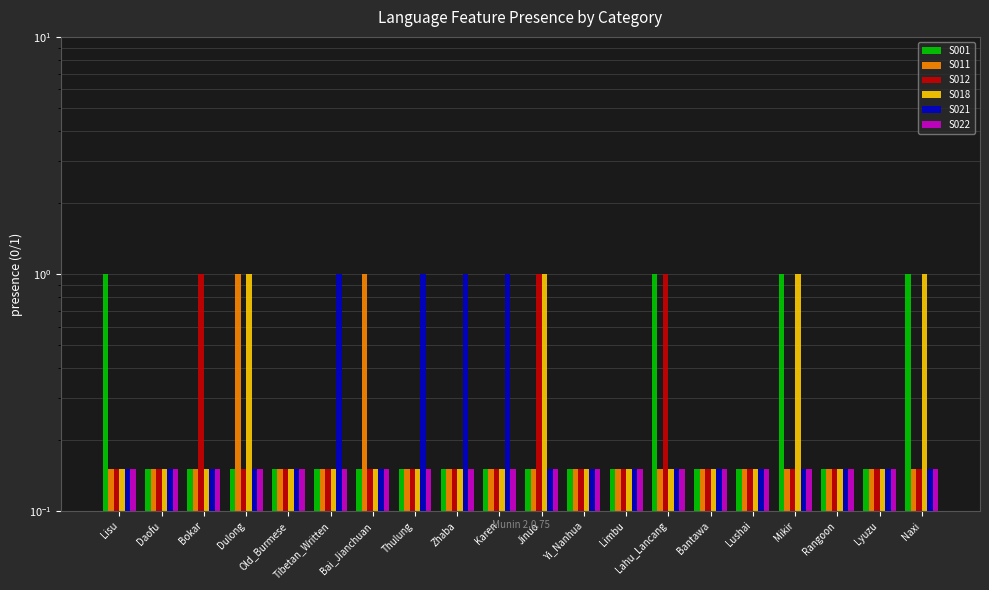

True or false: S018 has a value of 0.1 at Zhaba.

True